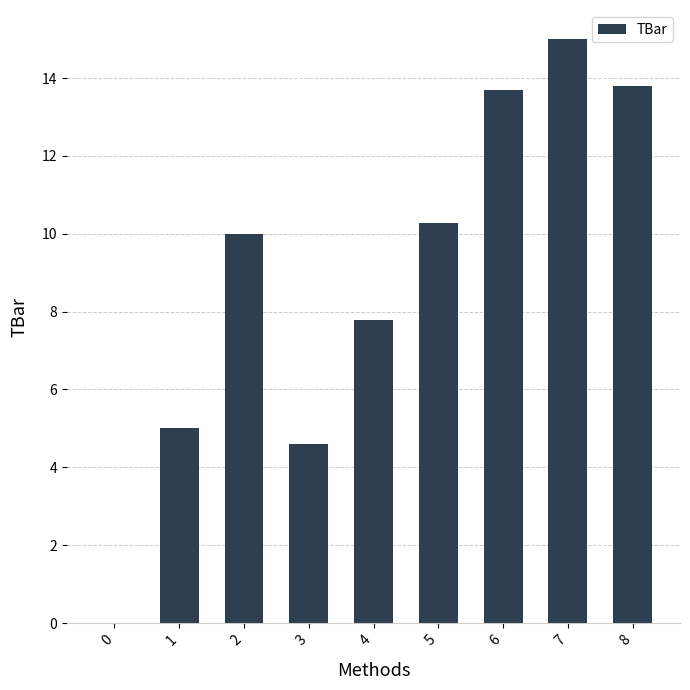

Which has a higher value, 5 or 2?

5